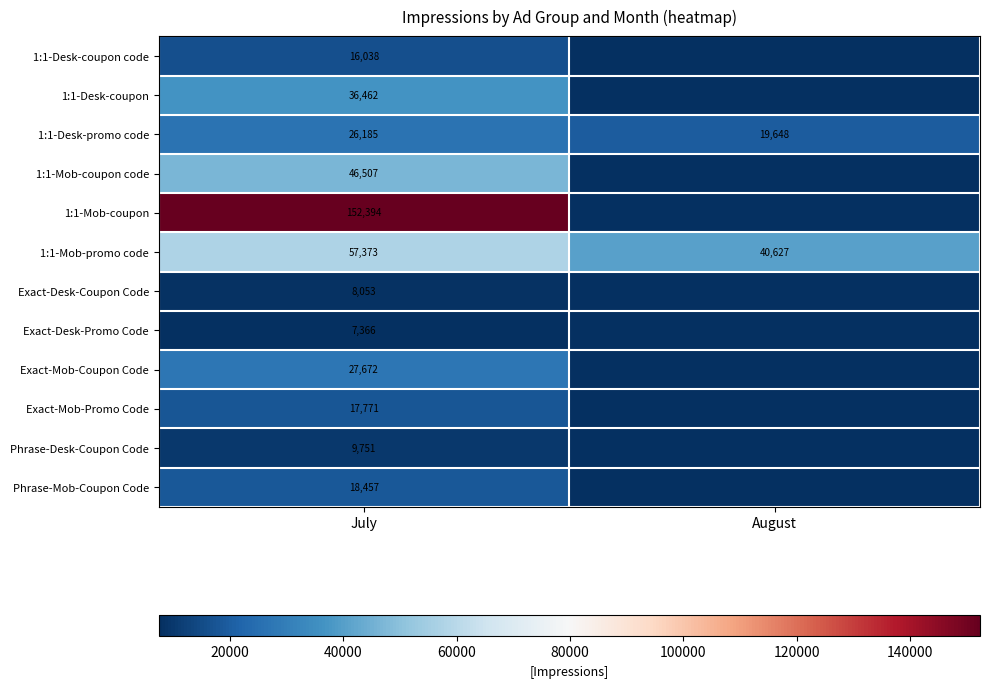

The 1:1-Mob-coupon code series shows 12534 at July. True or false?

False